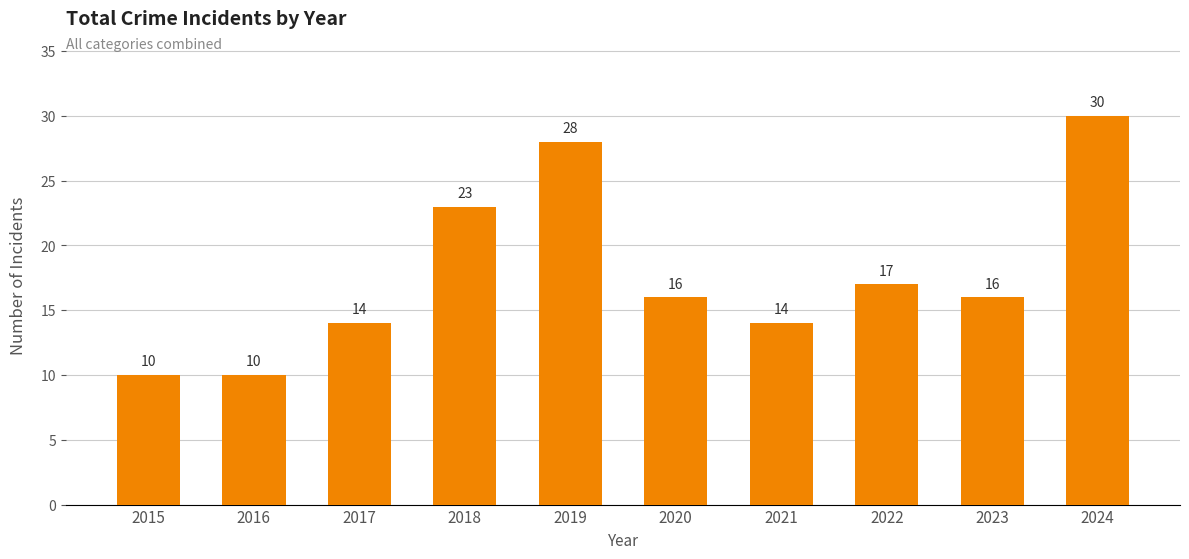

How many values are below 16?

4